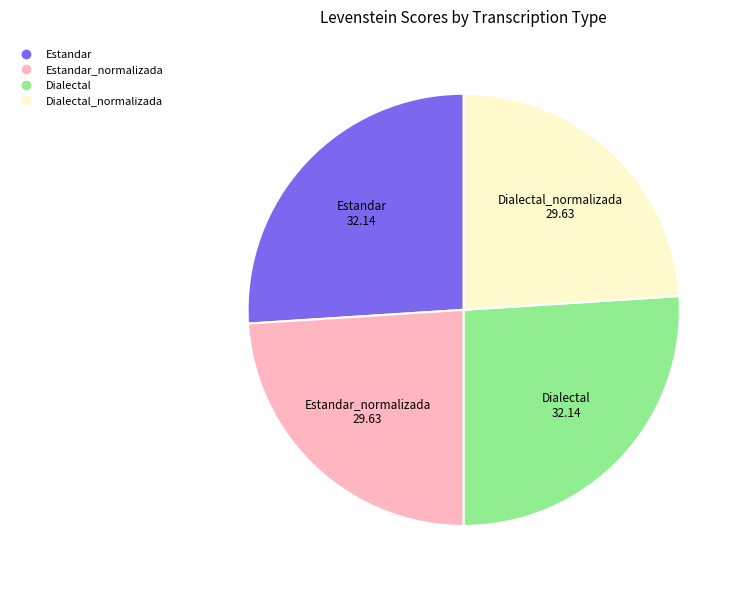

How many segments does this pie chart have?

4